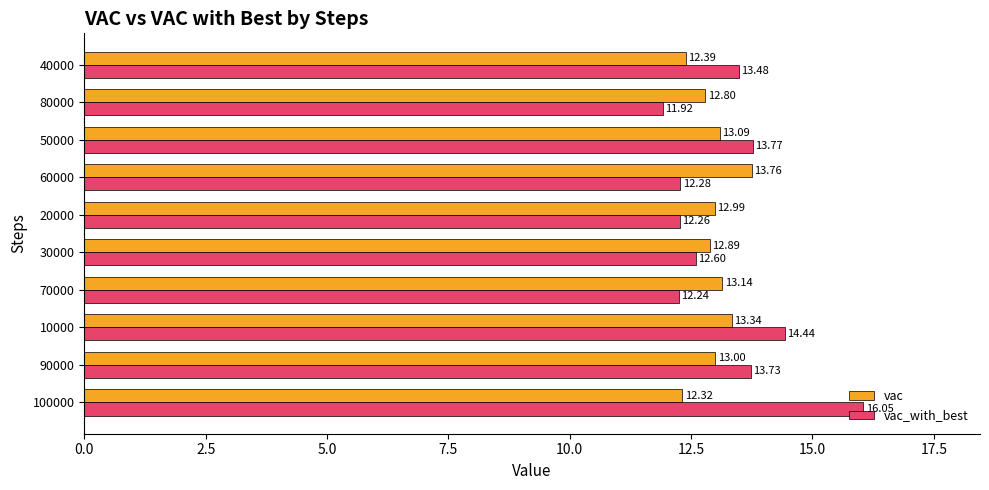

How many categories are shown in the chart?

10